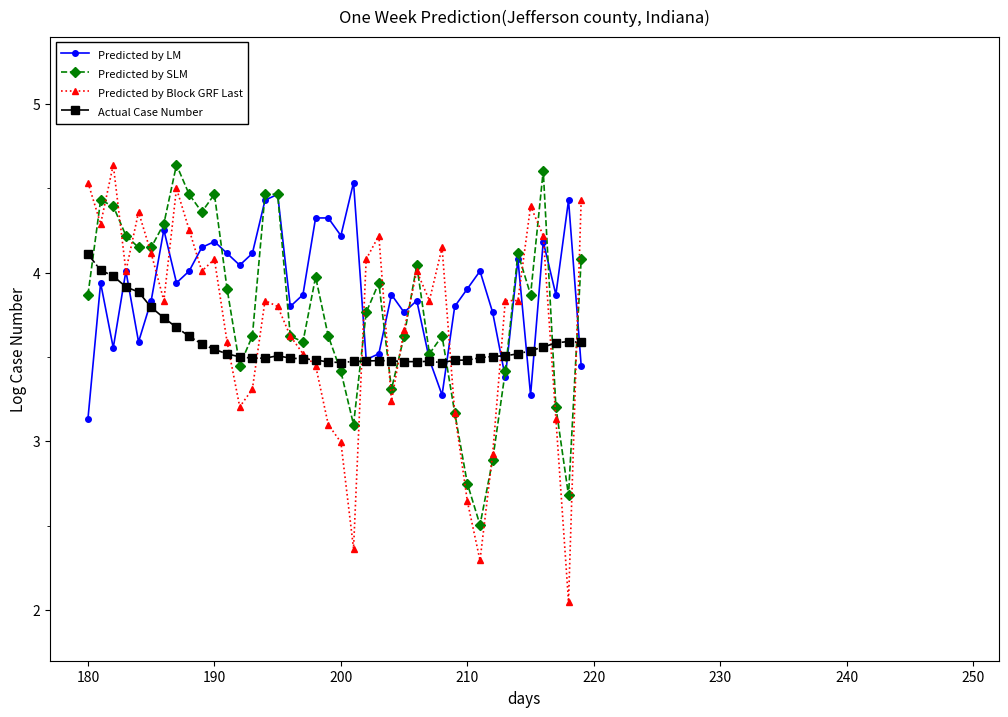

What is the value of the Actual Case Number point at the 6th from the left?

3.8